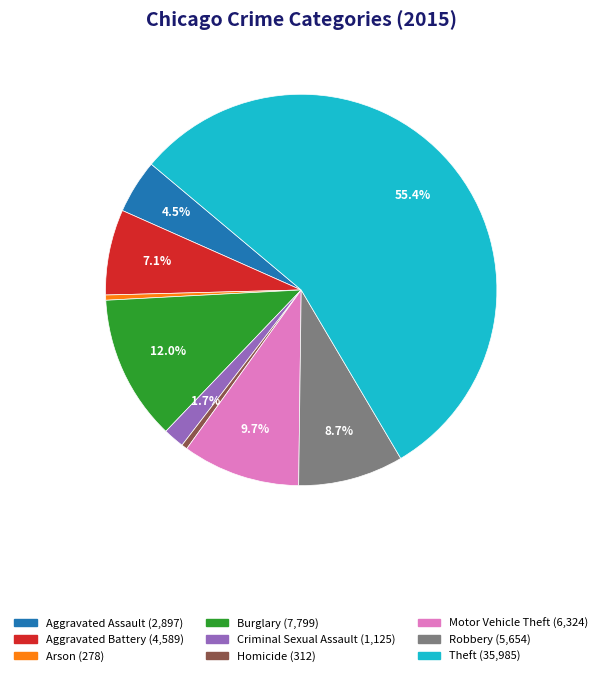

Between Arson and Robbery, which is larger?

Robbery